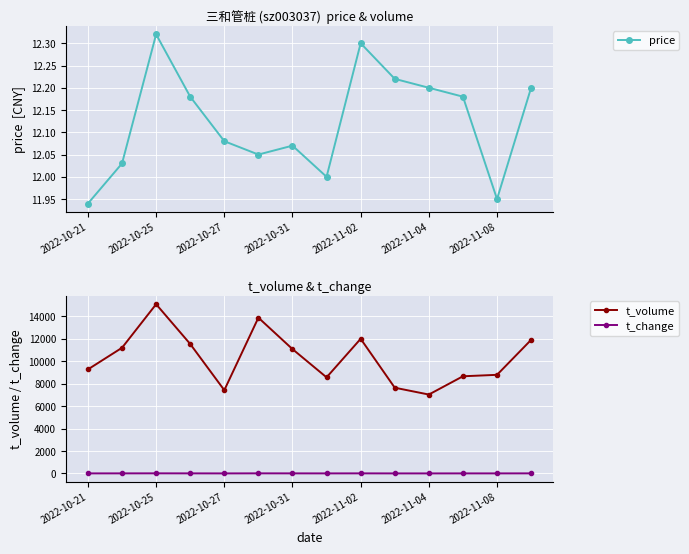

Is this an area chart (filled region under the line)?

No